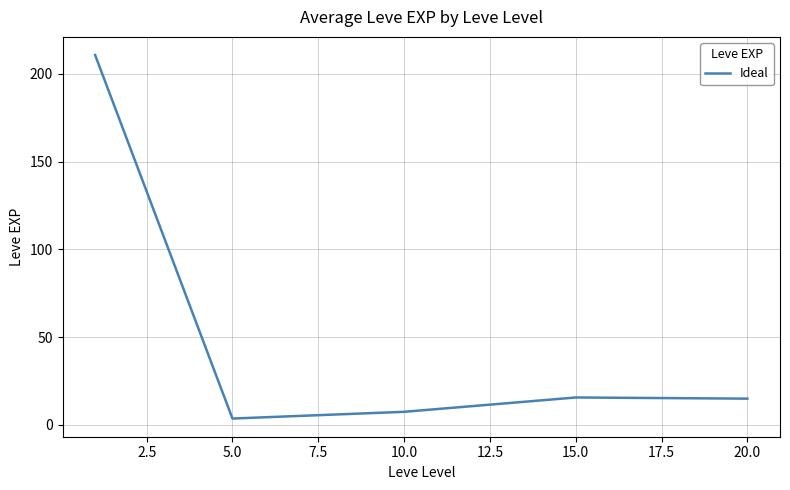

How many interior local valleys (lower than both neighbors) does the data have?

1